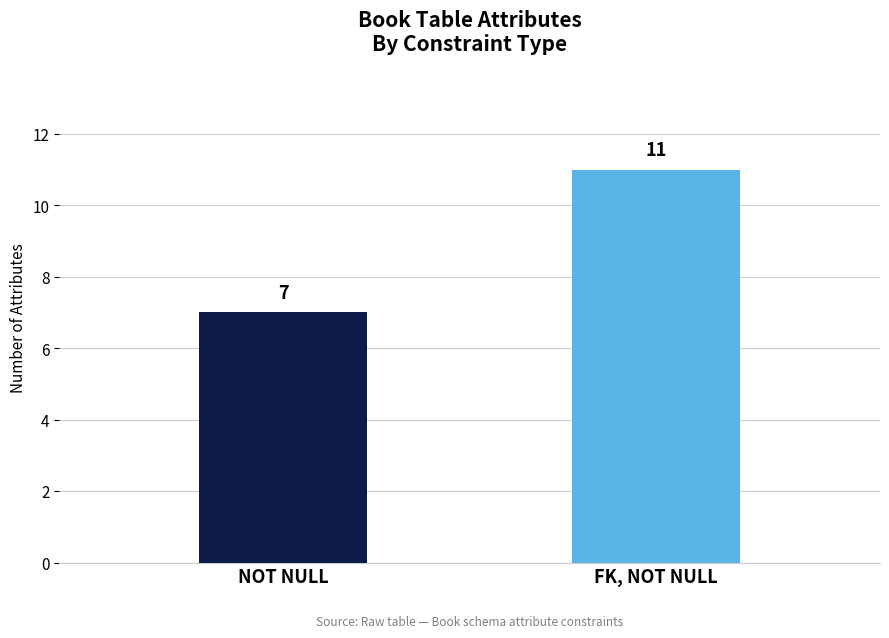

What is the minimum value shown in the chart?

7